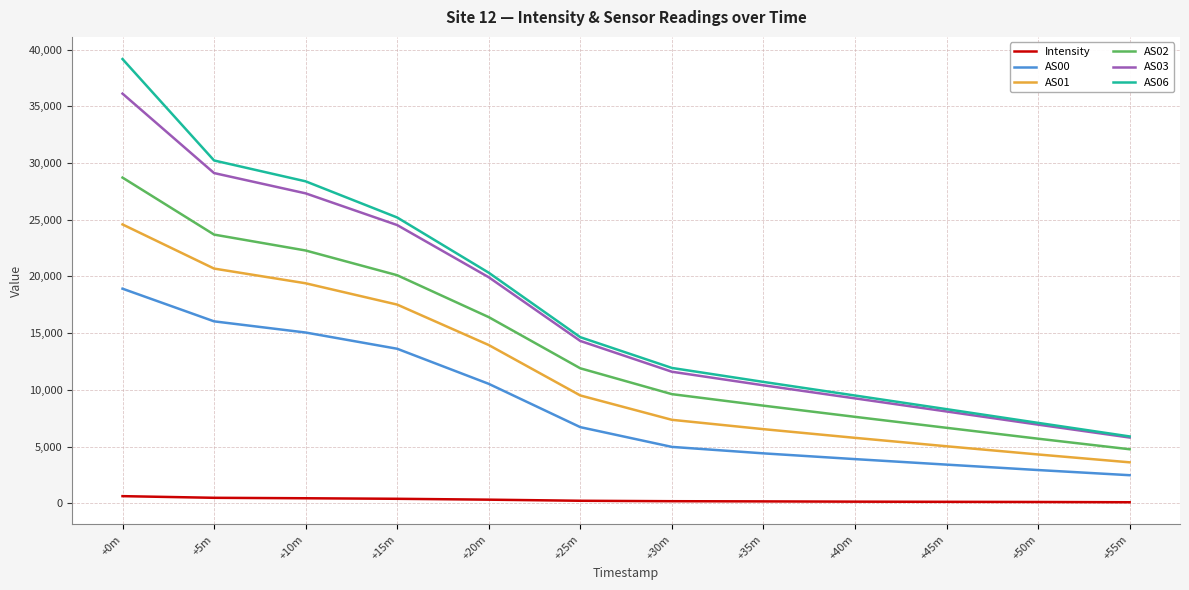

Count the number of data series in this chart.

6